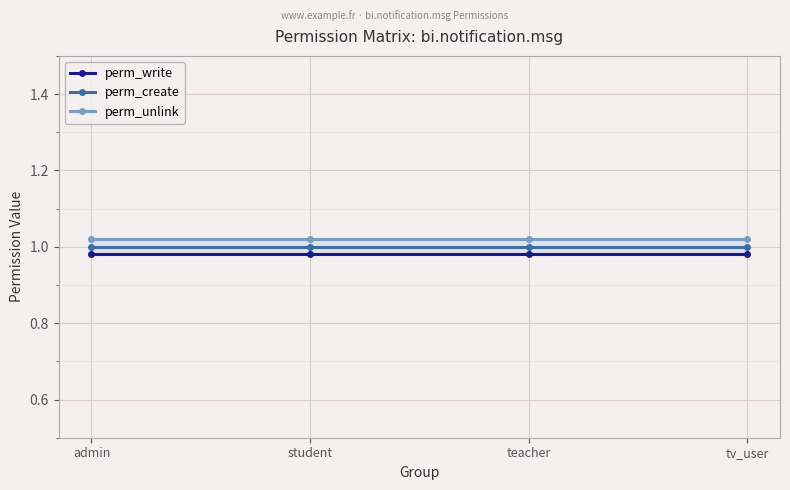

Which series has the widest spread of values?

perm_write